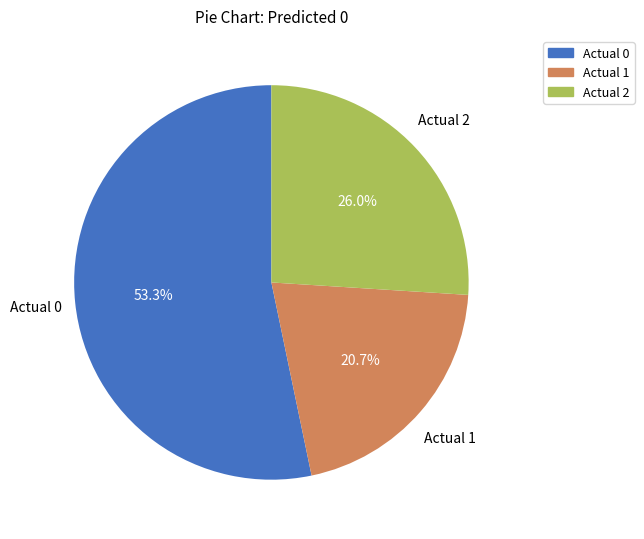

Is it true that Actual 1 is 31% of the pie?

False